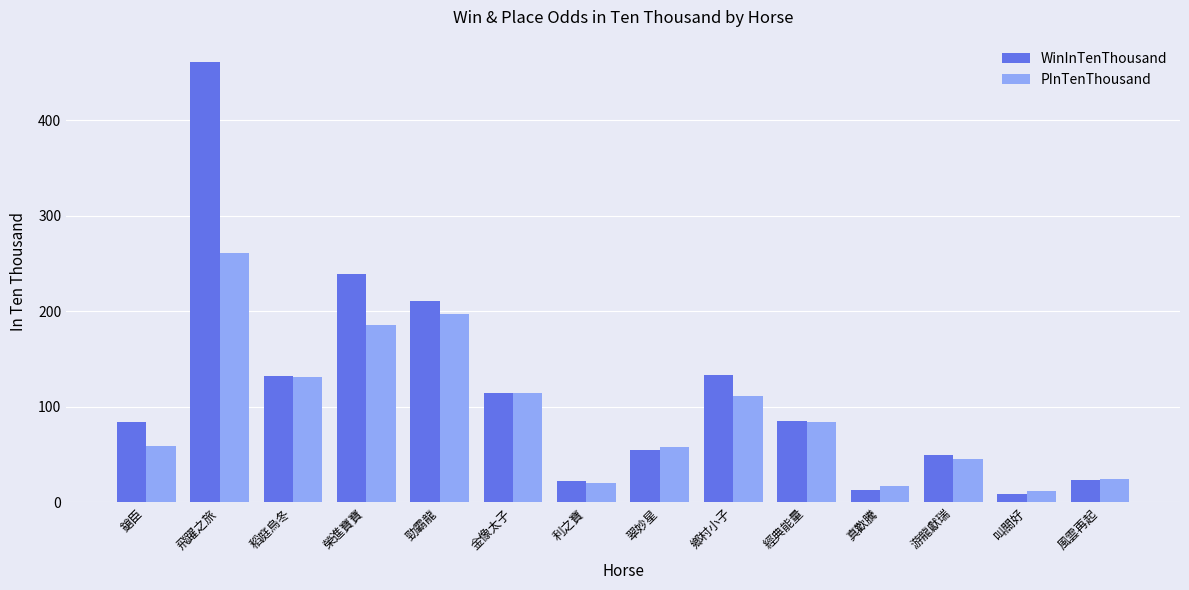

How many bars are there in total?

28